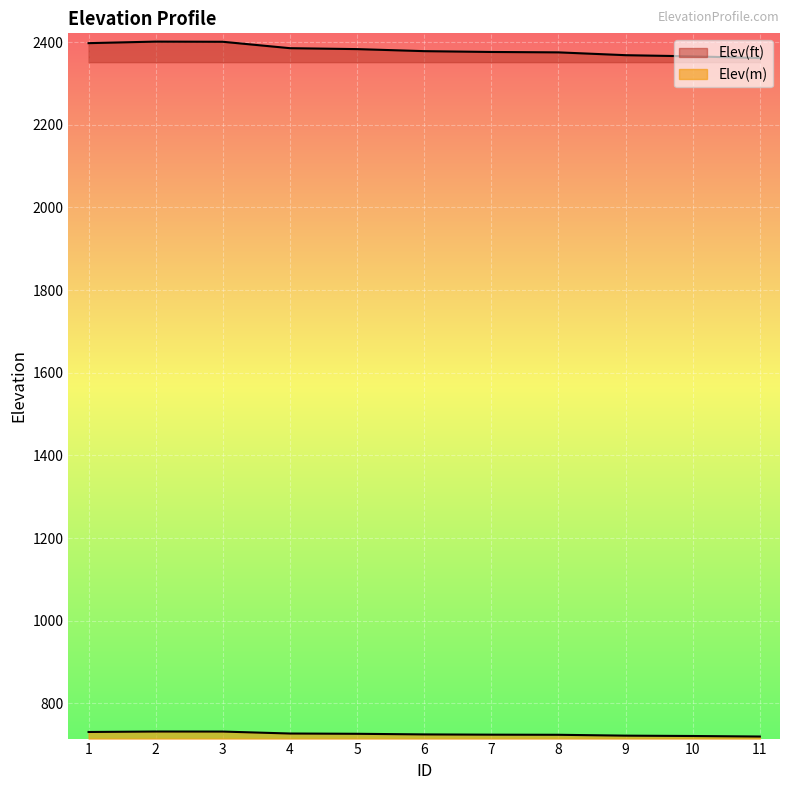

At which category is the sum across all series the highest?

2